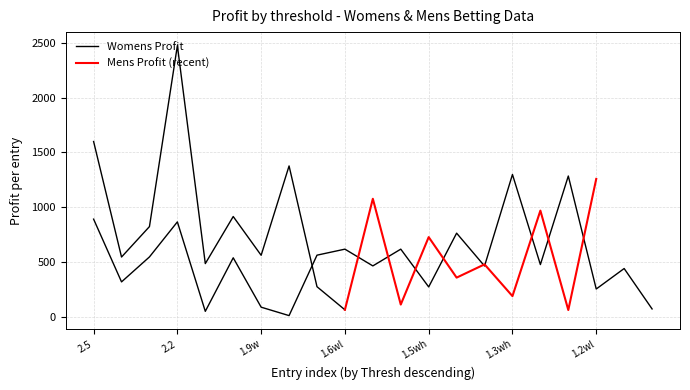

Is this an area chart (filled region under the line)?

No